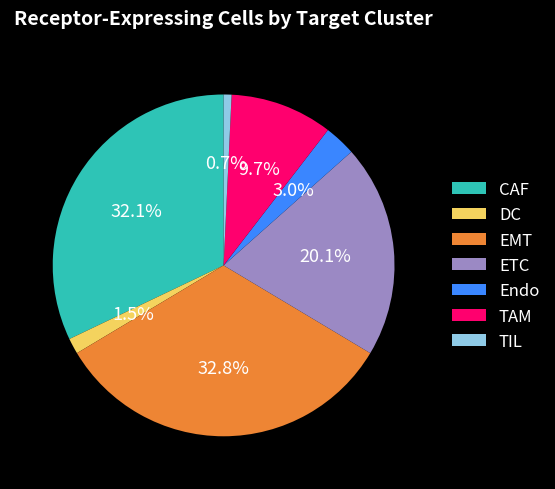

Combined, do EMT and DC account for over 50%?

No